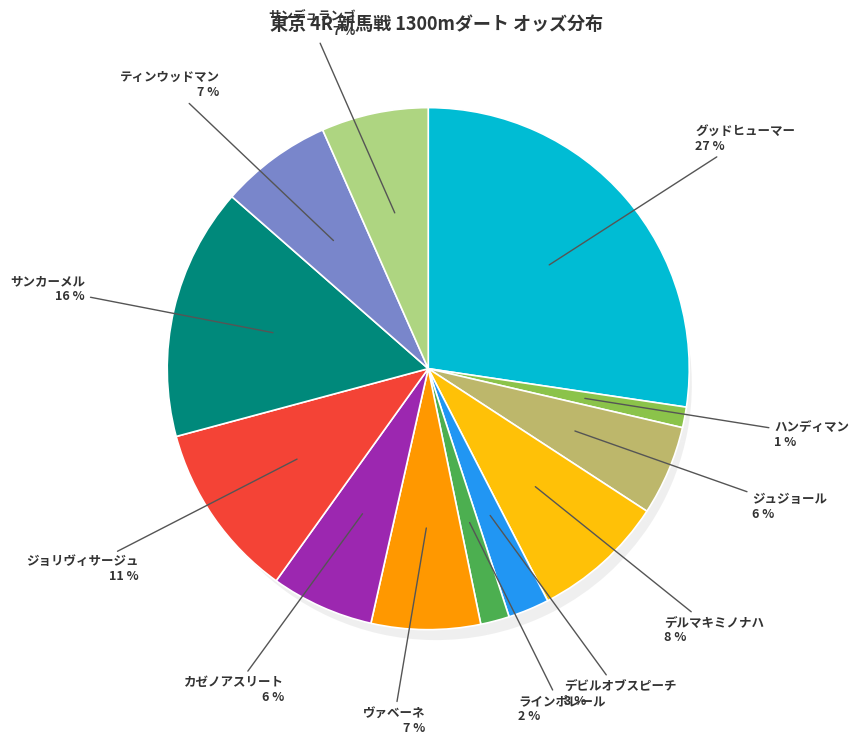

To the nearest percent, what is the difference between the largest and smallest slice percentages?

26%